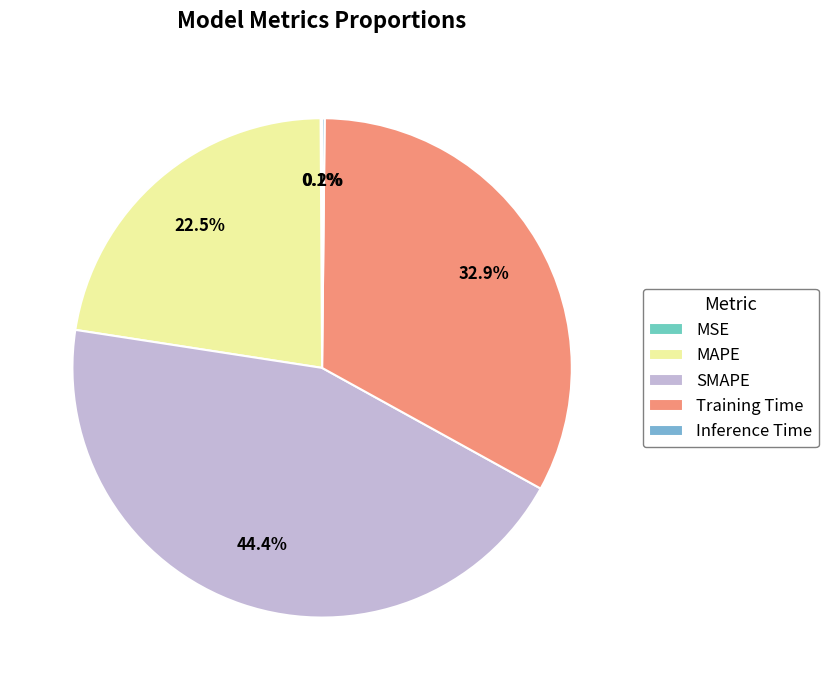

The SMAPE slice represents 55% of the pie. True or false?

False